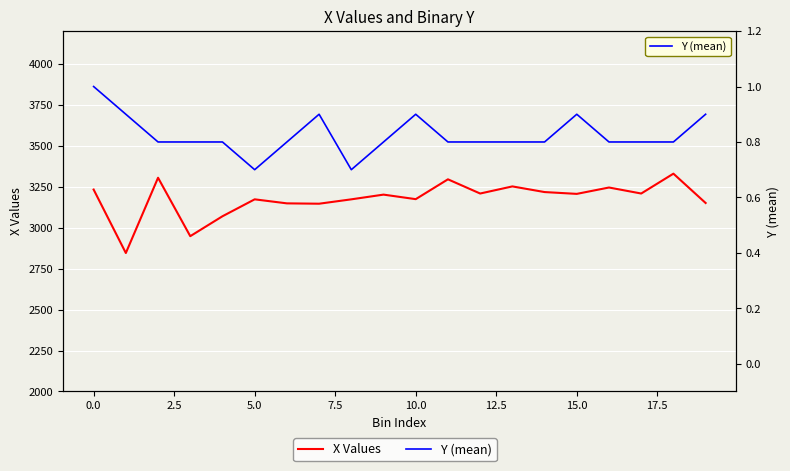

In Y (mean), how many points are lower than both neighbors (excluding endpoints)?

2